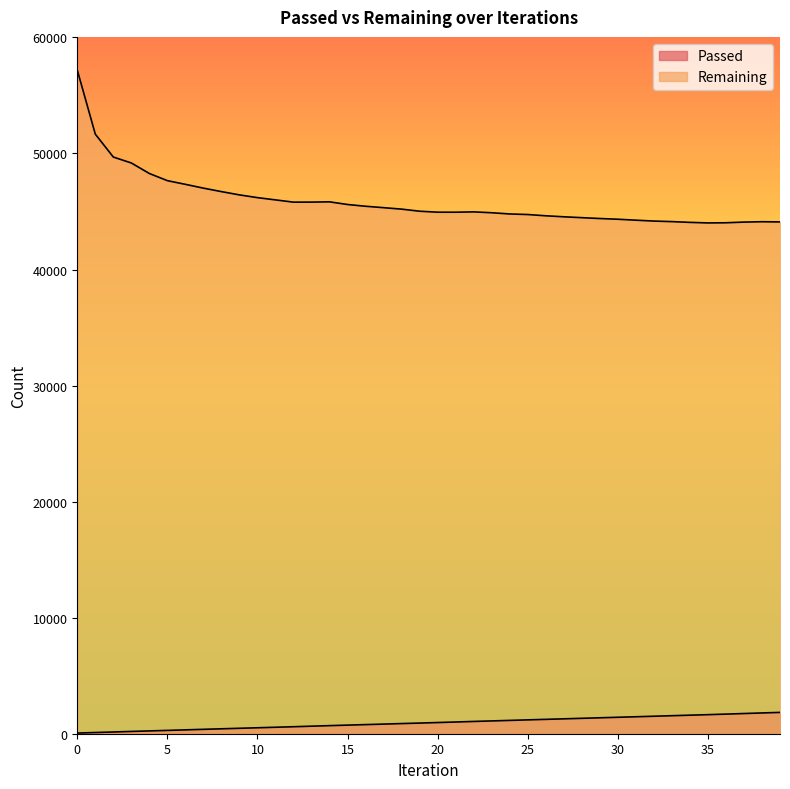

Reading right to left, what are all the values shown in this chart?

Passed: 1837	1790	1741	1691	1643	1598	1553	1507	1462	1418	1373	1328	1283	1238	1194	1148	1103	1058	1010	964	918	875	830	786	741	697	650	603	558	513	469	424	379	333	287	242	197	149	103	57
Remaining: 44104	44121	44089	44031	44017	44065	44131	44178	44254	44335	44397	44470	44546	44632	44741	44790	44895	44969	44940	44942	45026	45206	45331	45454	45604	45834	45812	45807	46002	46196	46433	46716	47015	47342	47660	48277	49183	49695	51669	57189